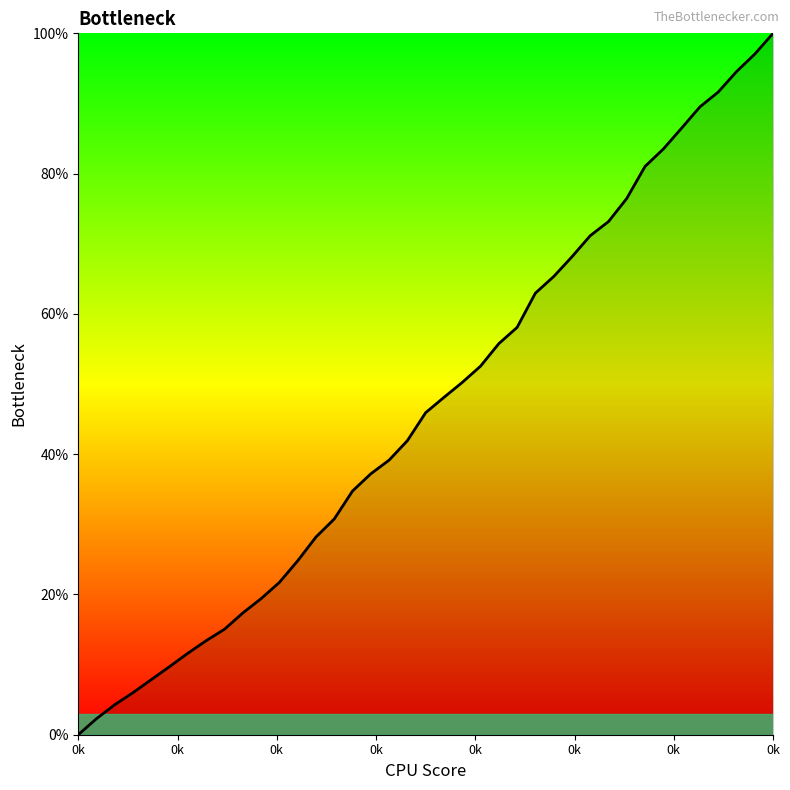

What is the maximum value shown in the chart?

100.0